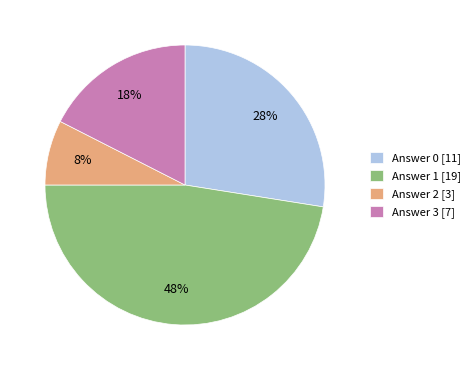

Is it true that Answer 3 [7] is 18% of the pie?

True